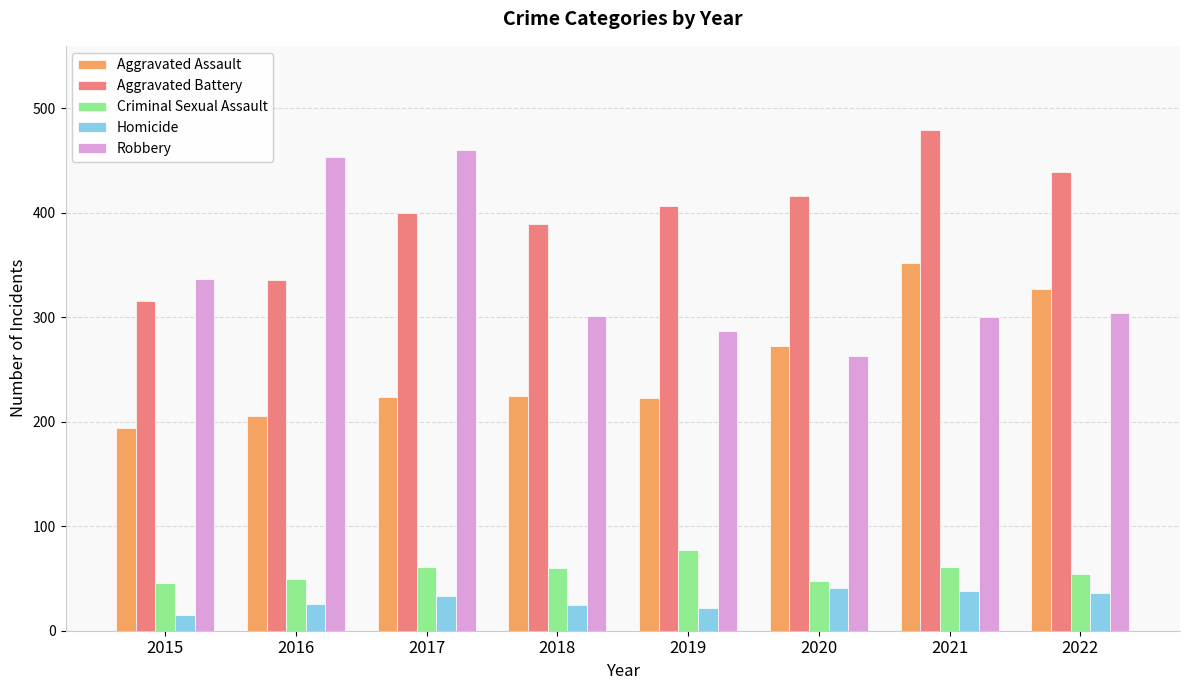

How many values in the Homicide series are below 33?

4